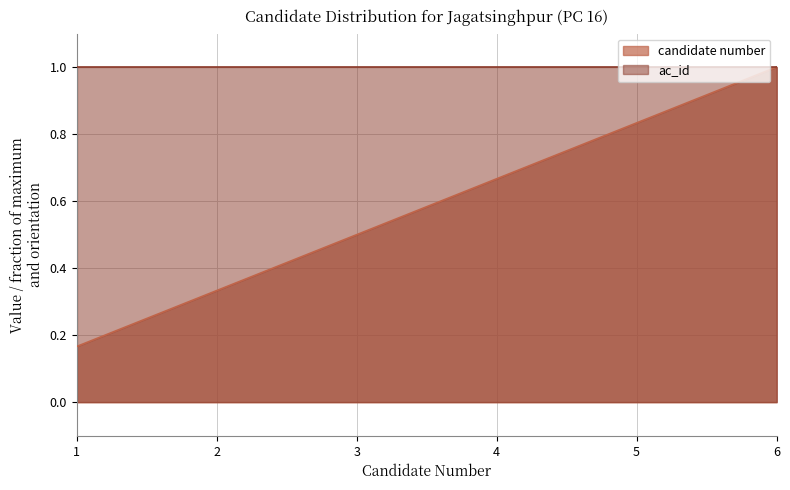

What is the change in value from 4 to 5?

+0.2